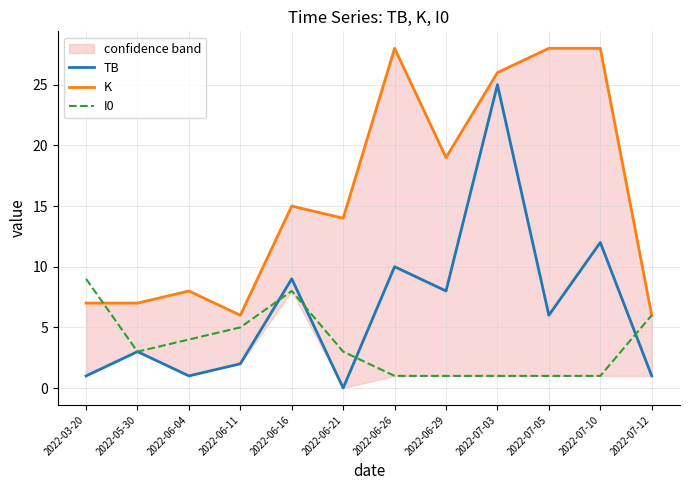

Count the number of data series in this chart.

3